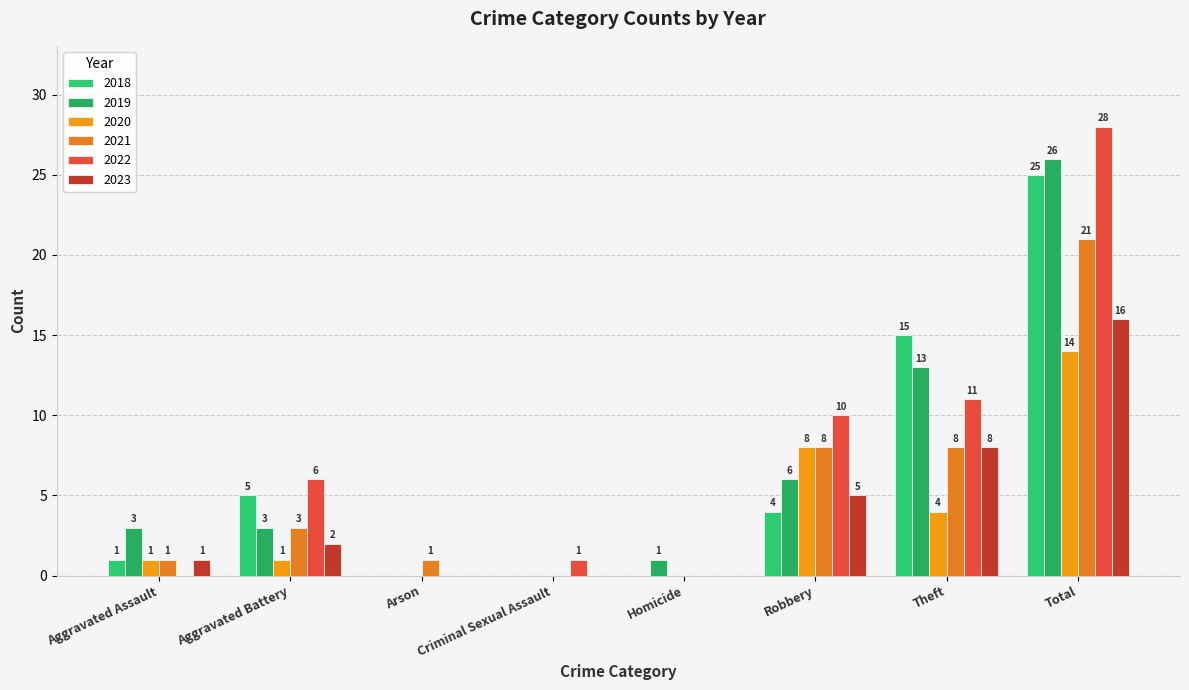

Is the value of 2023 at Robbery greater than the value of 2018 at Robbery?

Yes